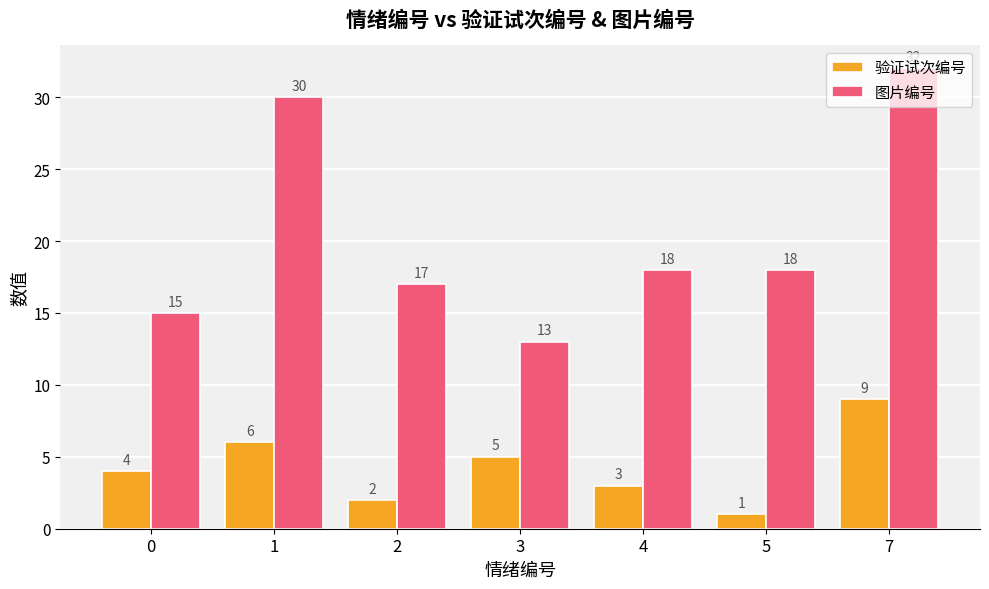

Which series has the largest range (max minus min)?

图片编号